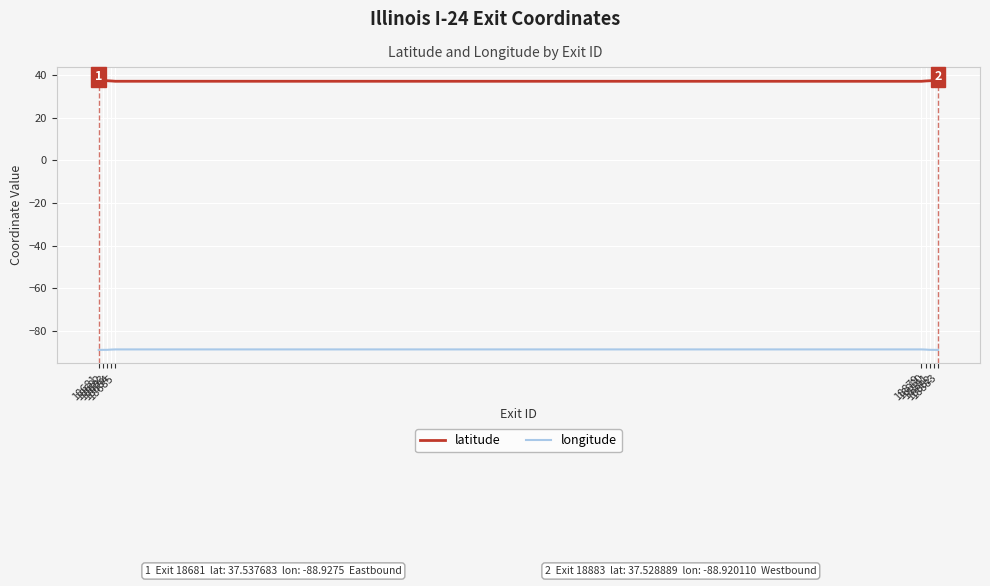

True or false: latitude and longitude intersect in this chart.

False